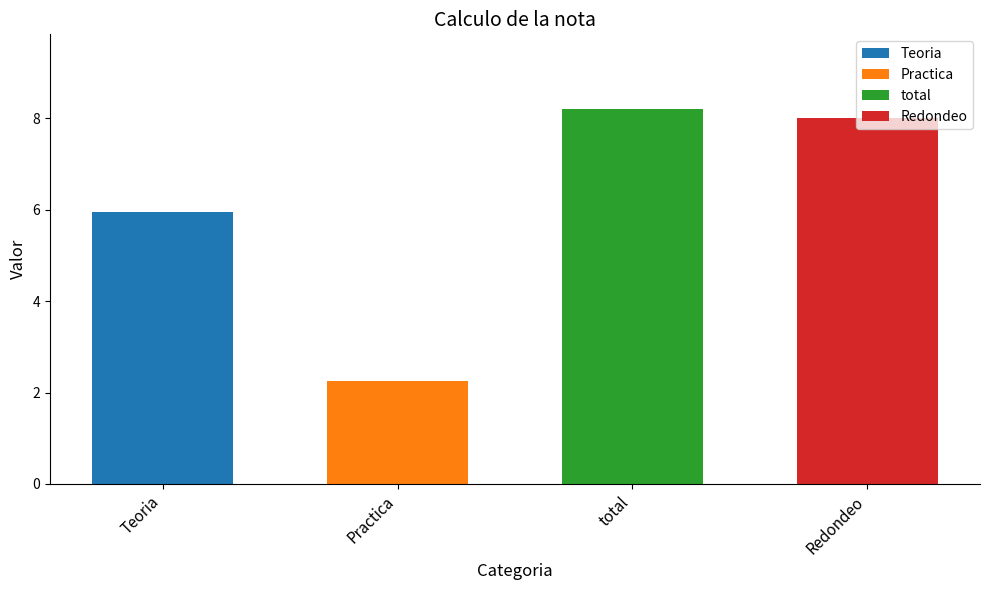

Between Teoria and total, which is larger?

total